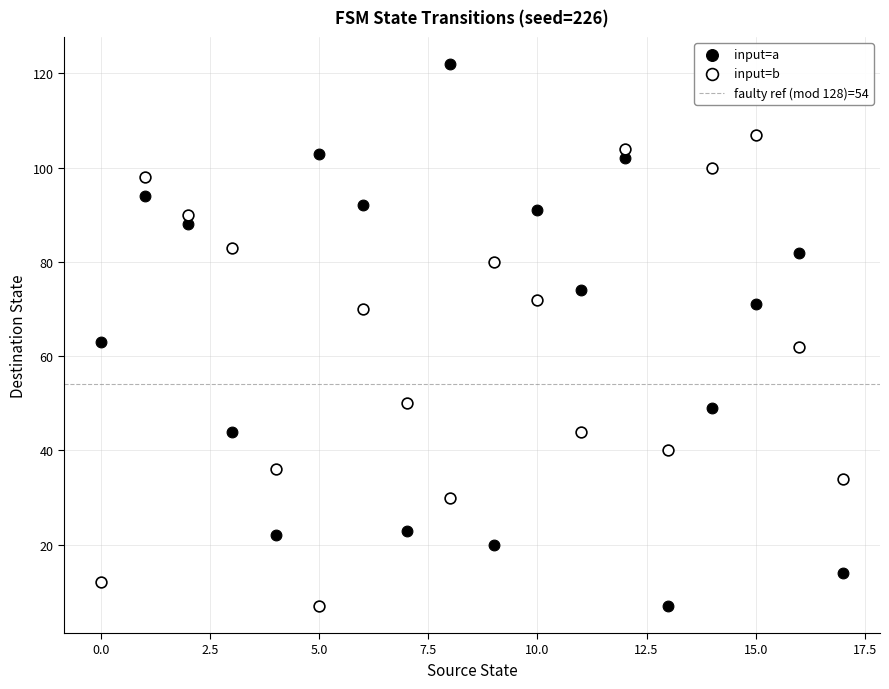

Which series contains the highest Y value?

input=a